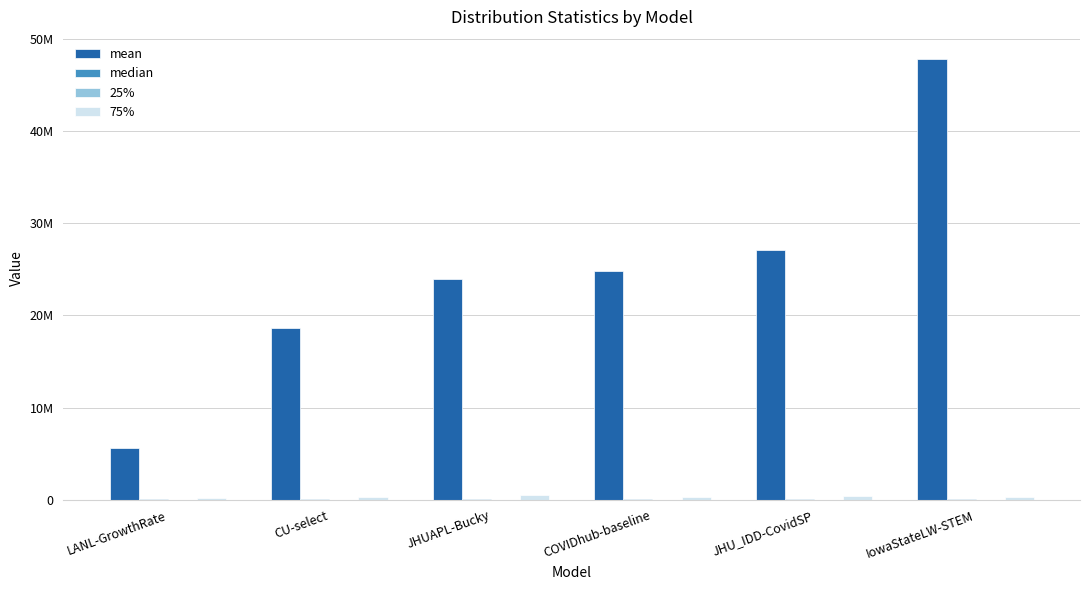

Does the chart contain stacked bars?

No